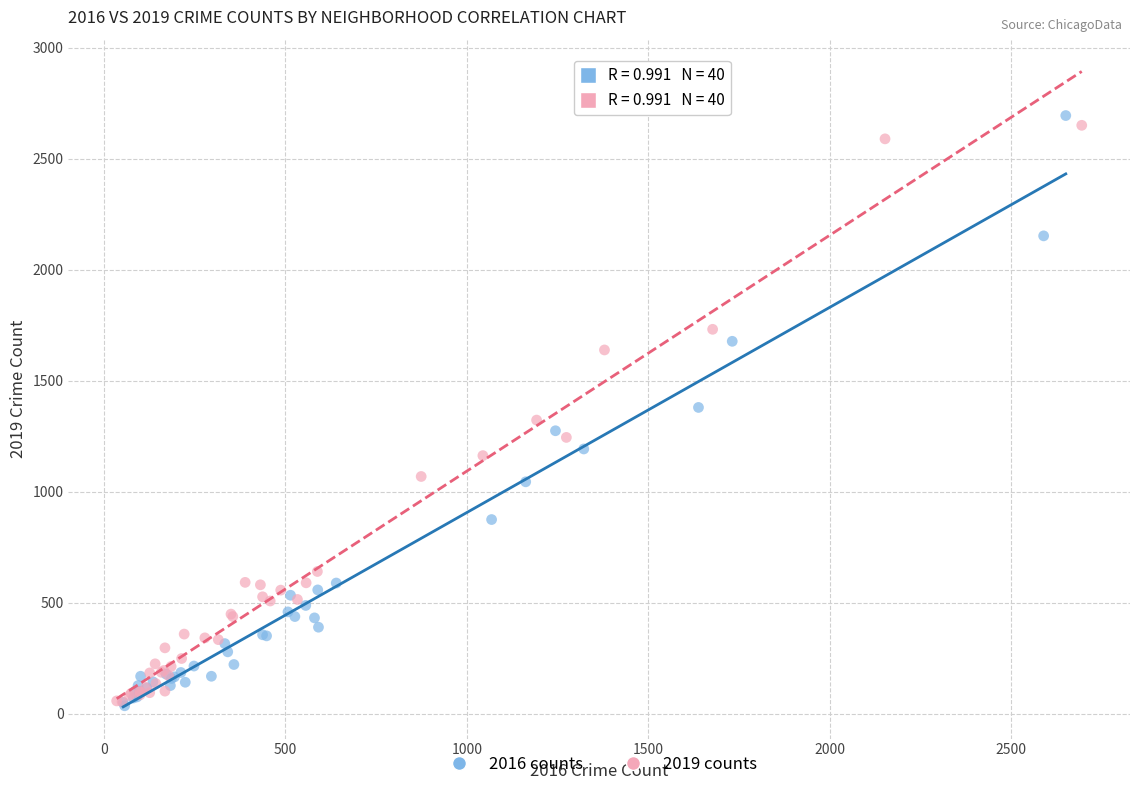

Which series reaches the maximum Y coordinate?

2016 counts